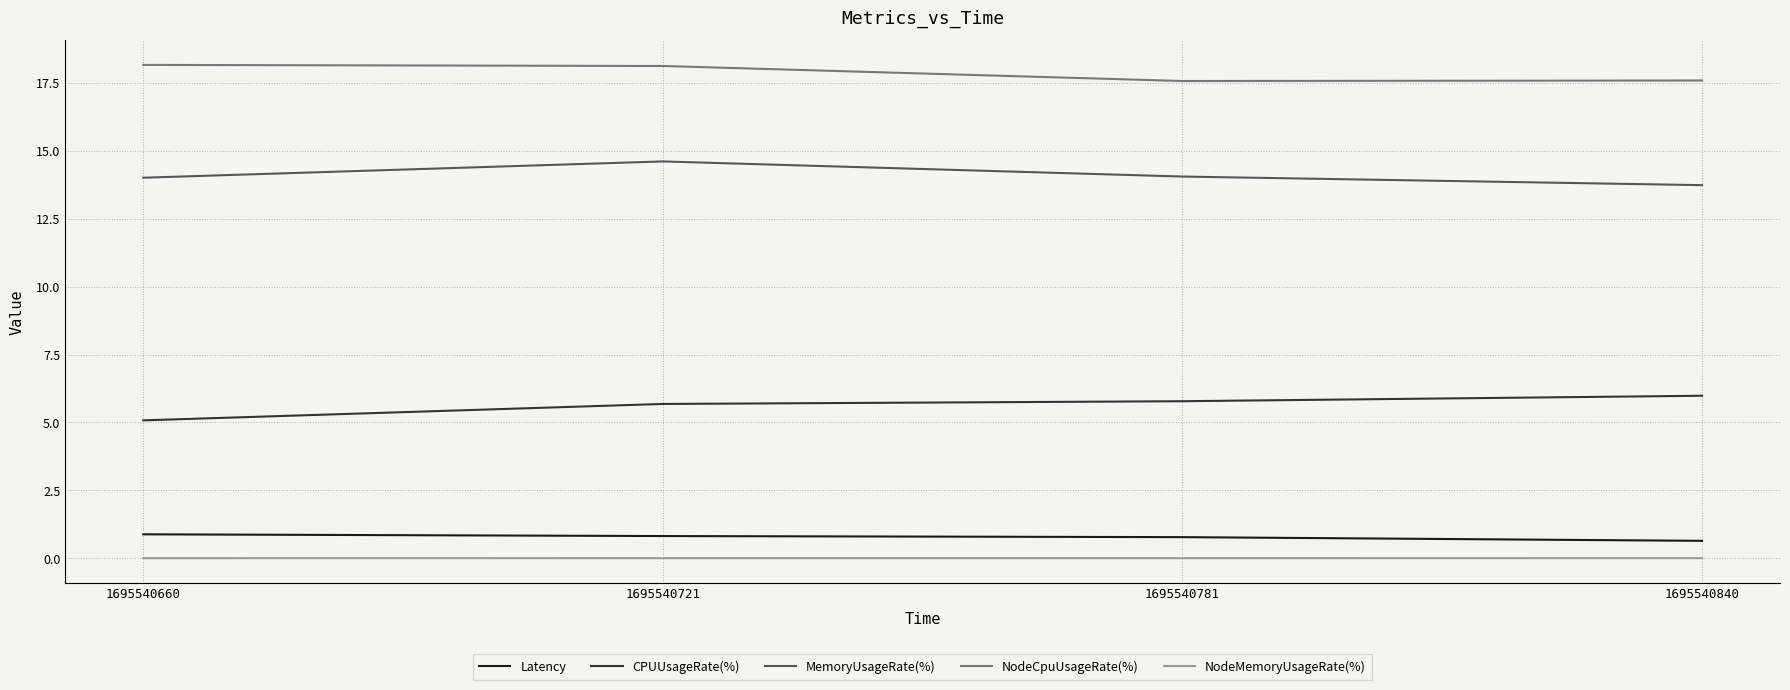

Rank the series by their maximum value, from lowest to highest.

NodeMemoryUsageRate(%), Latency, CPUUsageRate(%), MemoryUsageRate(%), NodeCpuUsageRate(%)